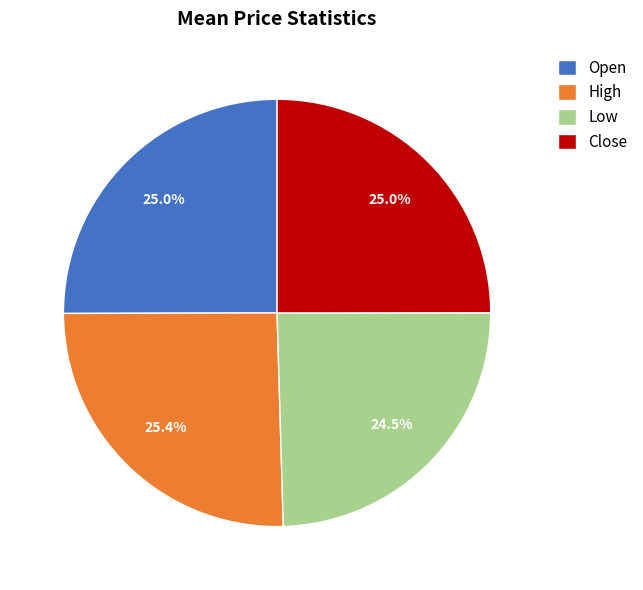

Does Open represent more than half of the total?

No